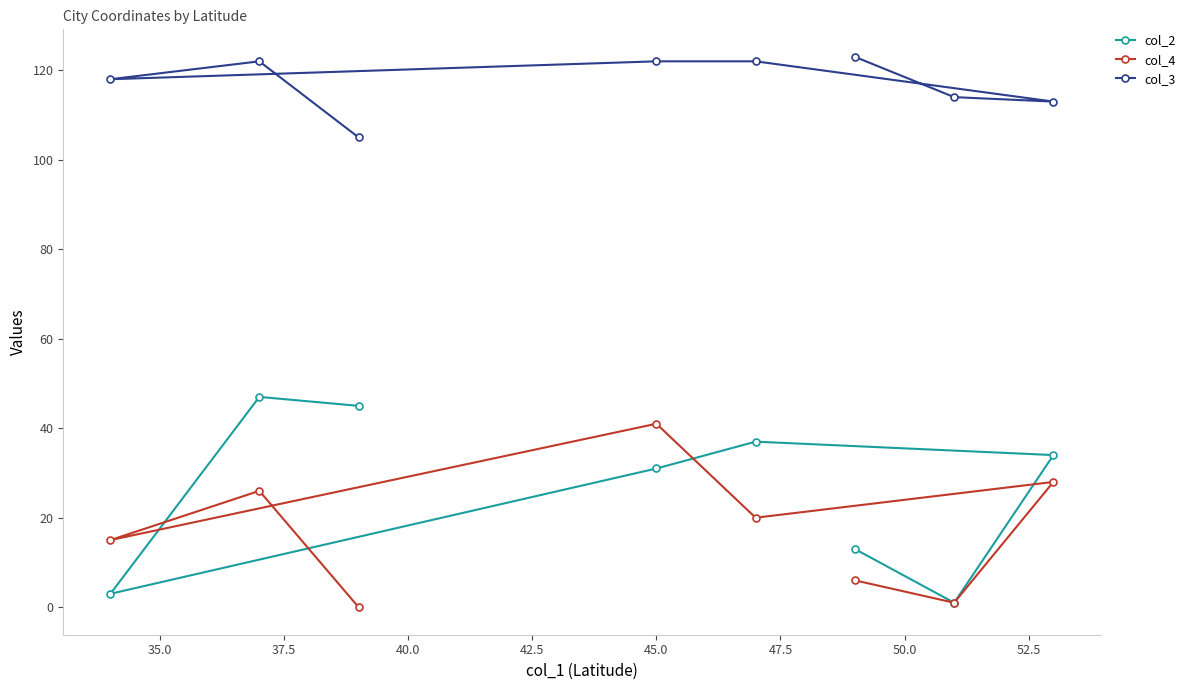

Which series has the widest spread of values?

col_2